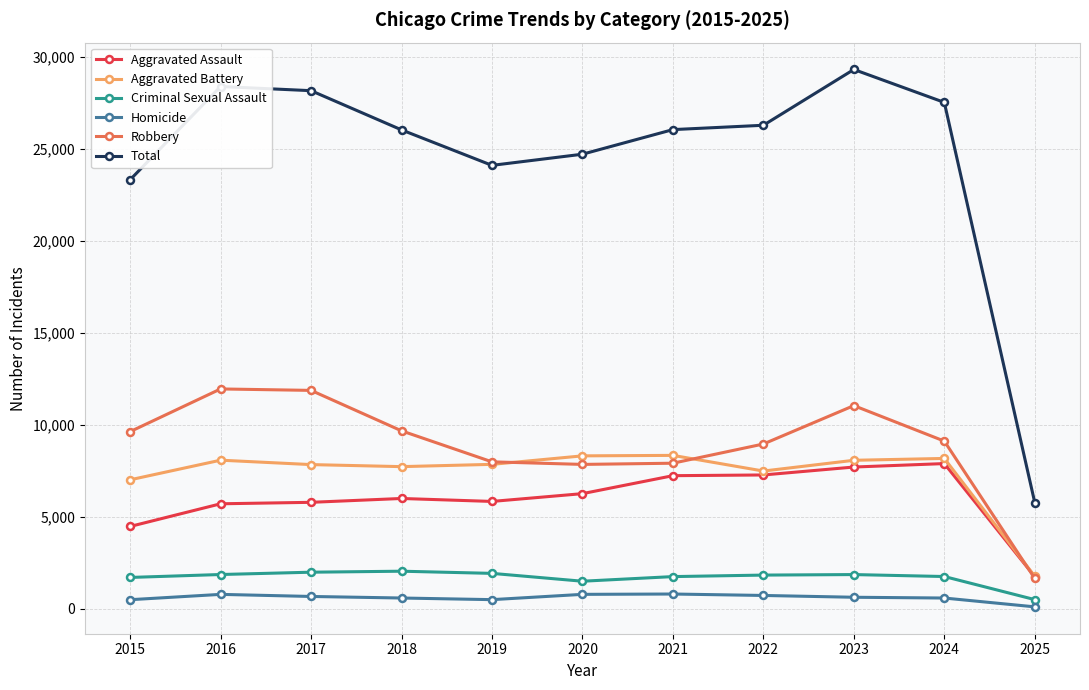

Does the chart display data point markers on the line(s)?

Yes